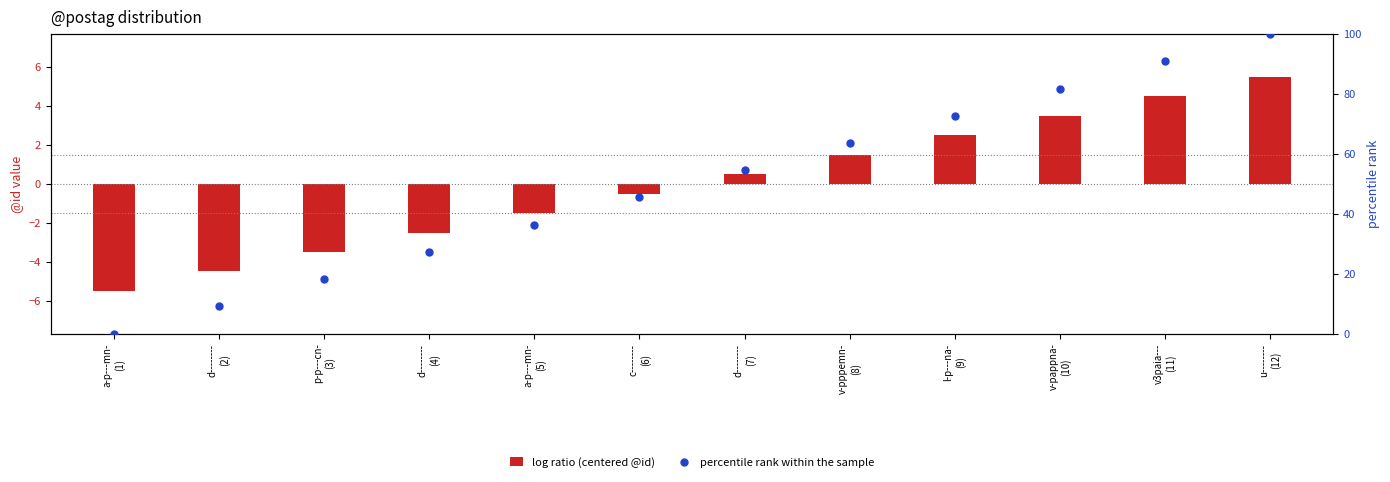

Which series contains the lowest Y value?

log ratio (centered @id)